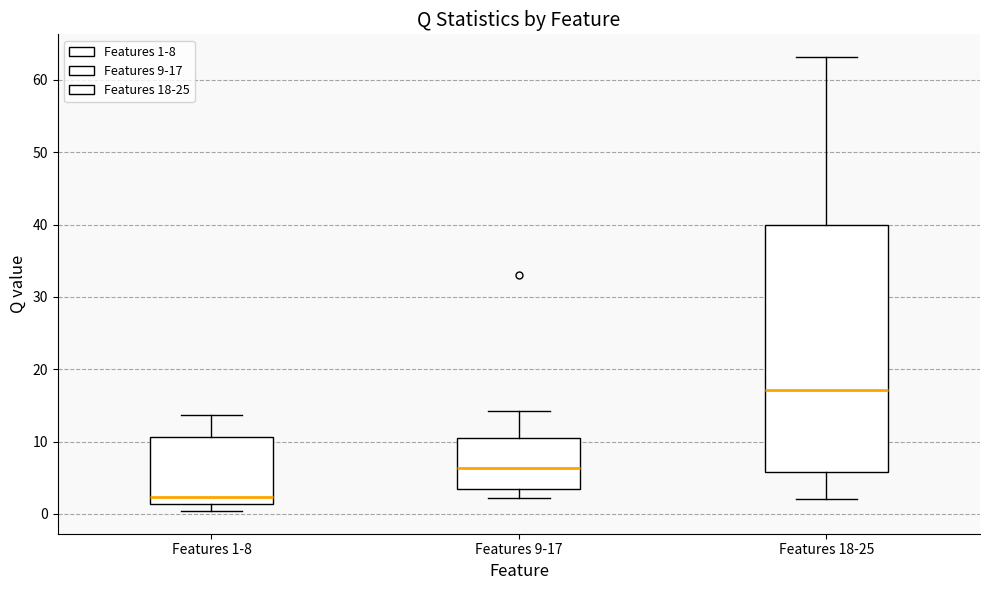

Which box is the tallest, from its lower edge to its upper edge?

Features 18-25